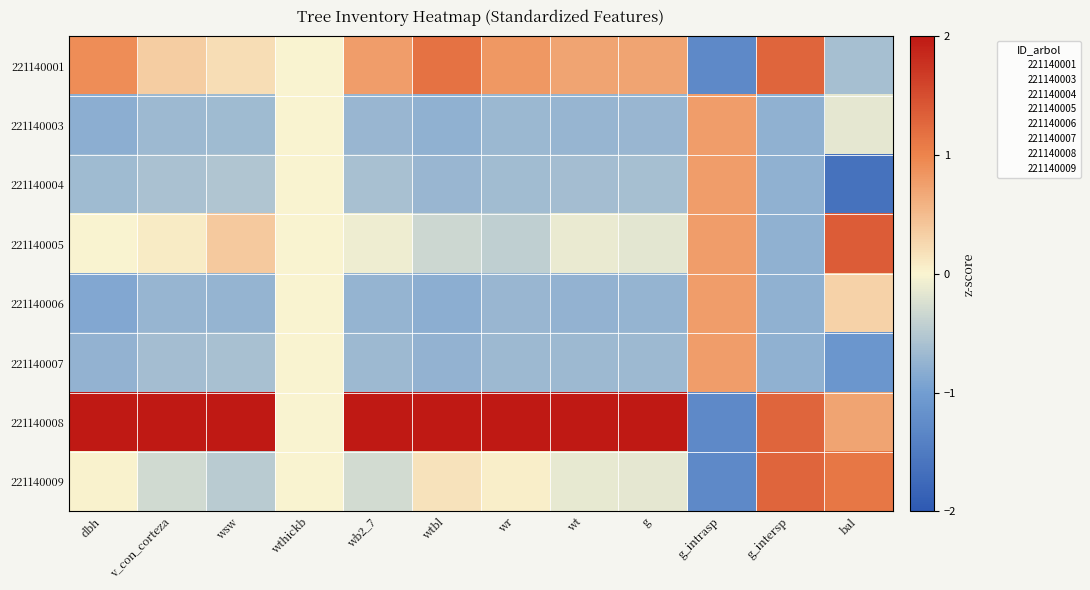

Which label corresponds to the largest value in the chart?

v_con_corteza